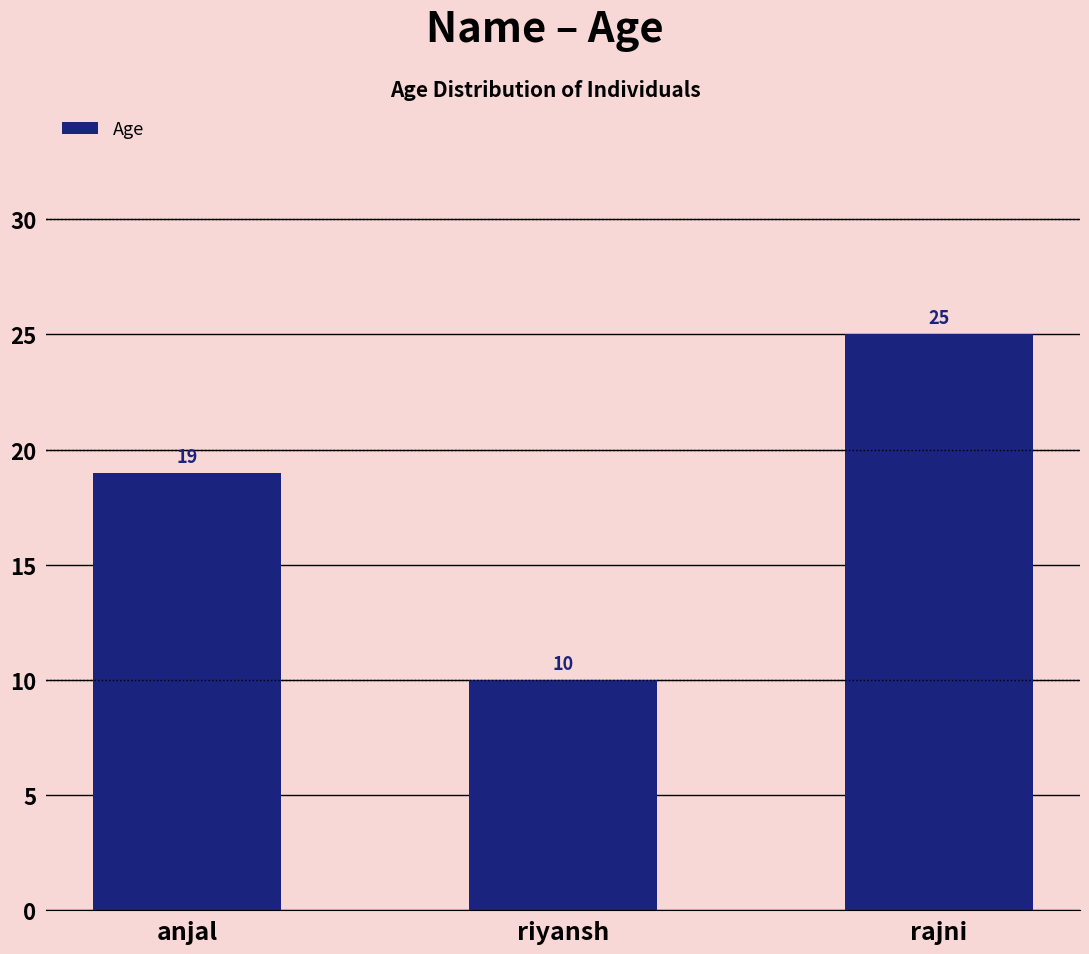

What is the difference between the values at riyansh and rajni?

15